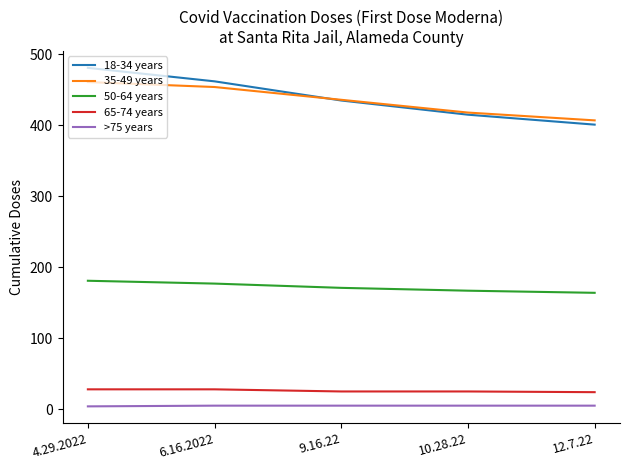

What is the sum of the >75 years values at 9.16.22 and 12.7.22?

10